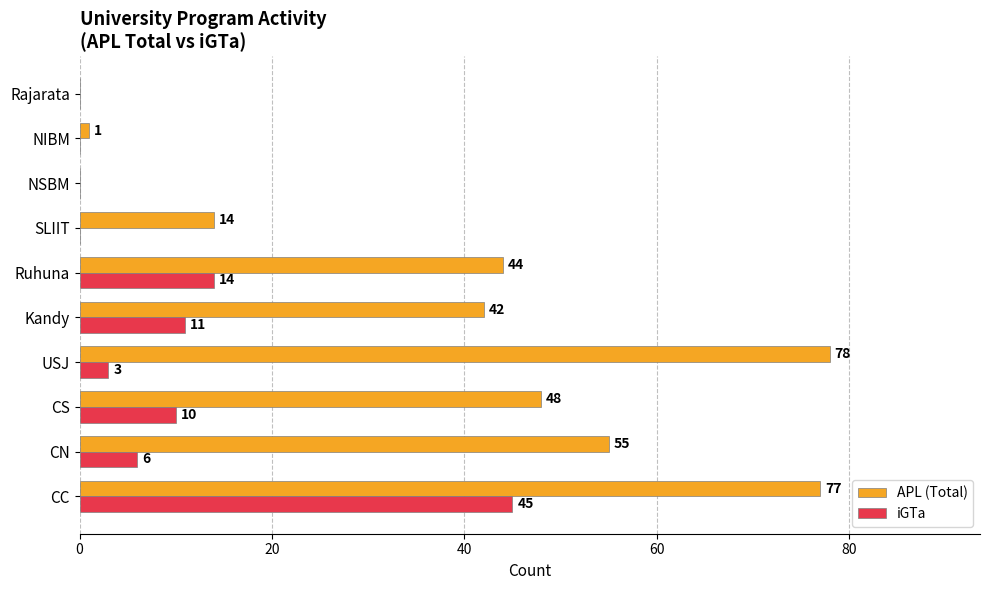

What is the sum of all iGTa values?

89